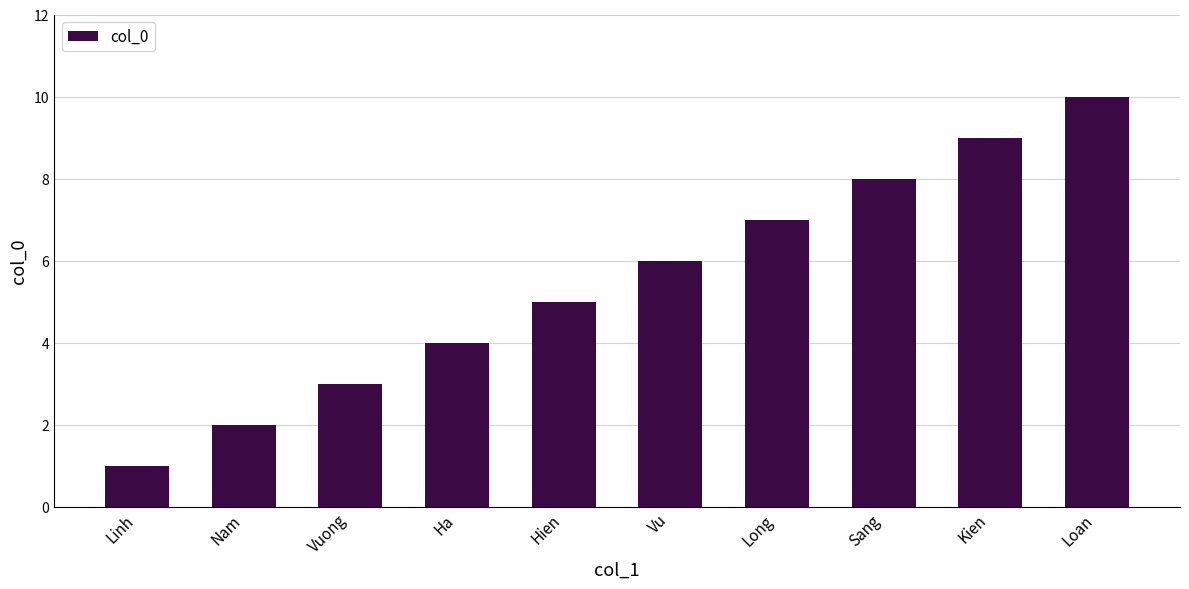

Count the number of categories in the chart.

10